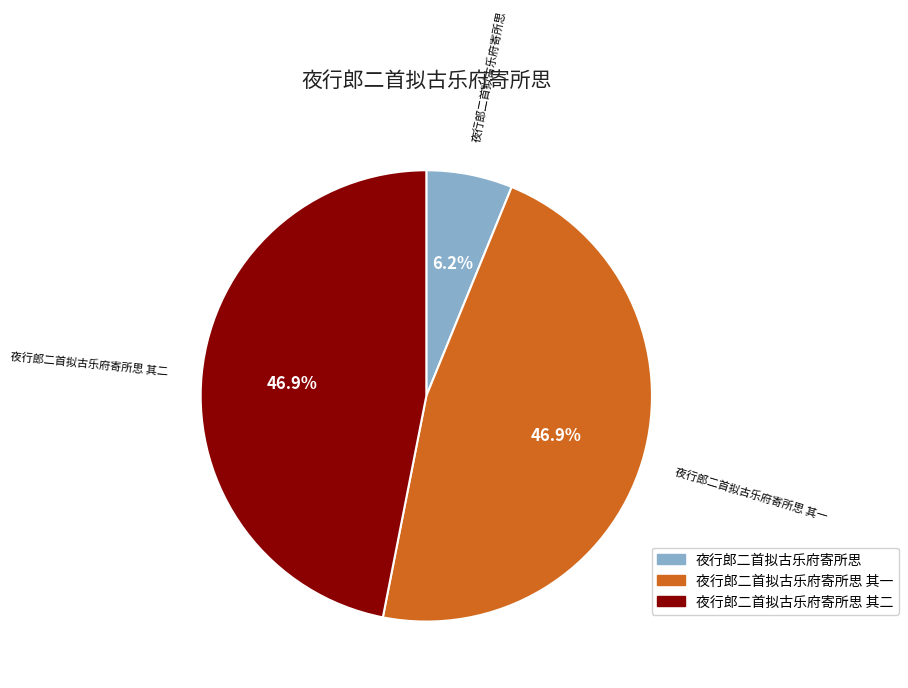

Does any single category account for the majority?

No